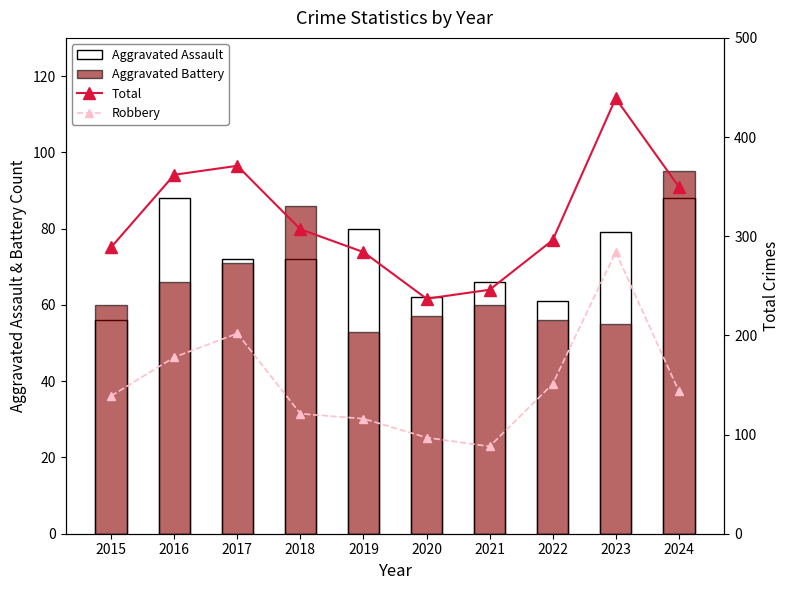

The Total series shows 307 at 2018. True or false?

True